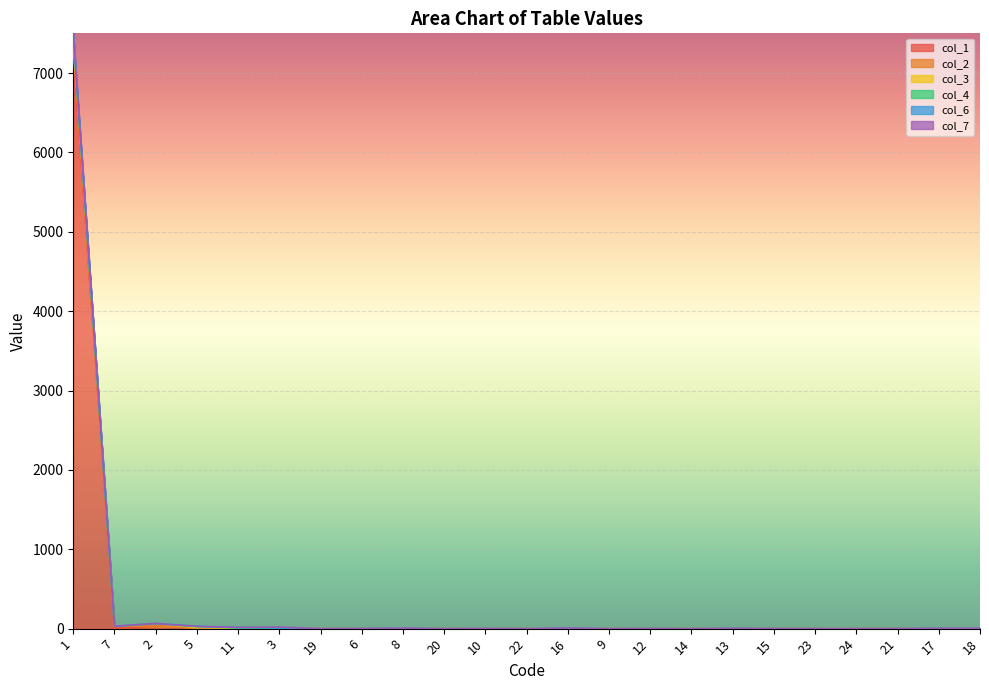

How many data points in col_1 are above 2?

11